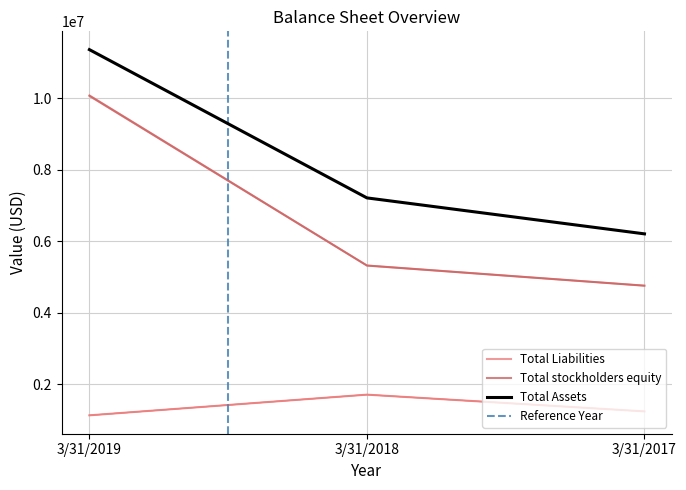

Reading left to right, list all the values displayed in this chart.

Total Assets: 11360903.0	7212718.0	6206460.0
Total Liabilities: 1127609.8	1705293.4	1237690.9
Total stockholders equity: 10046765.1	5307122.9	4744966.9